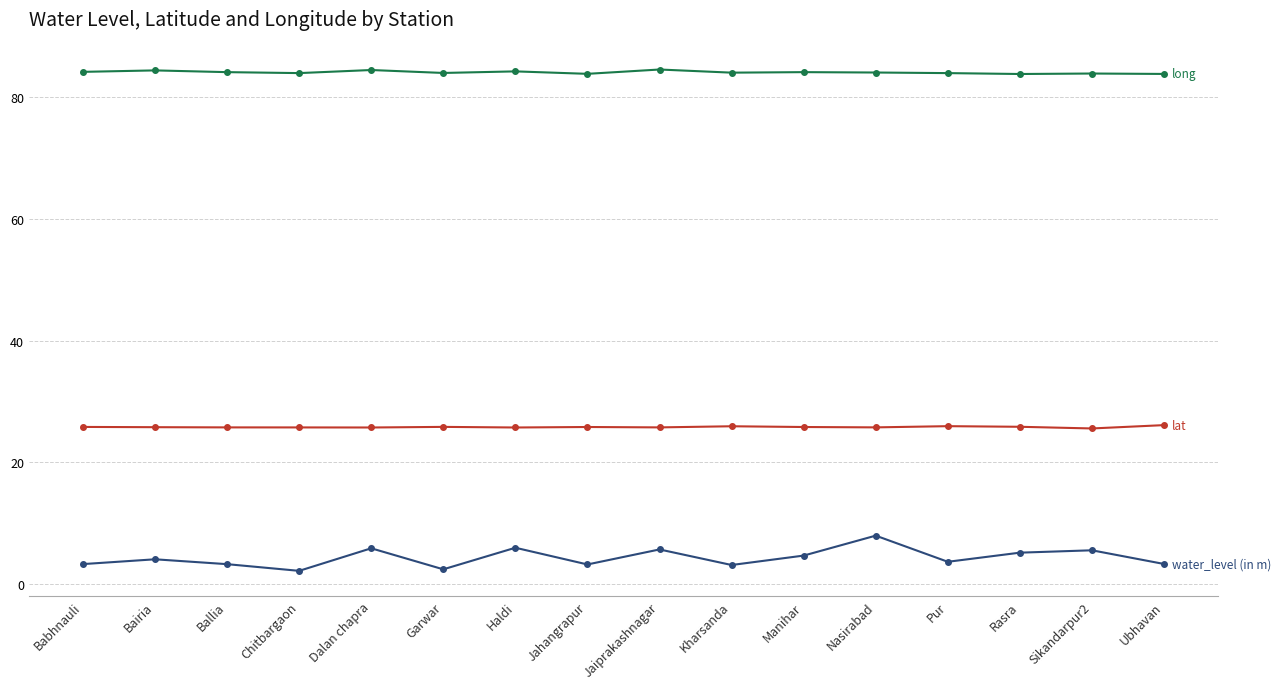

What is the total value across all series at Jaiprakashnagar?

116.0